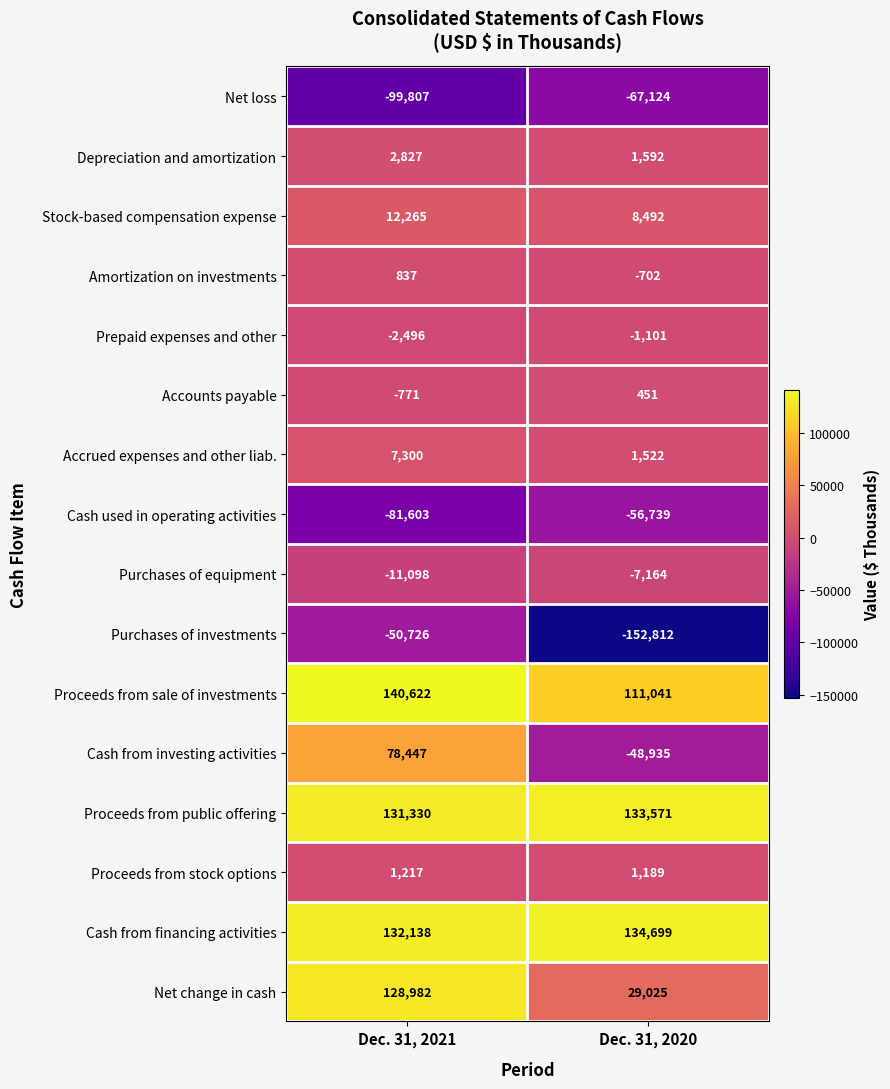

Rank the series by their maximum value, from lowest to highest.

Net loss, Cash used in operating activities, Purchases of investments, Purchases of equipment, Prepaid expenses and other, Accounts payable, Amortization on investments, Proceeds from stock options, Depreciation and amortization, Accrued expenses and other liab., Stock-based compensation expense, Cash from investing activities, Net change in cash, Proceeds from public offering, Cash from financing activities, Proceeds from sale of investments